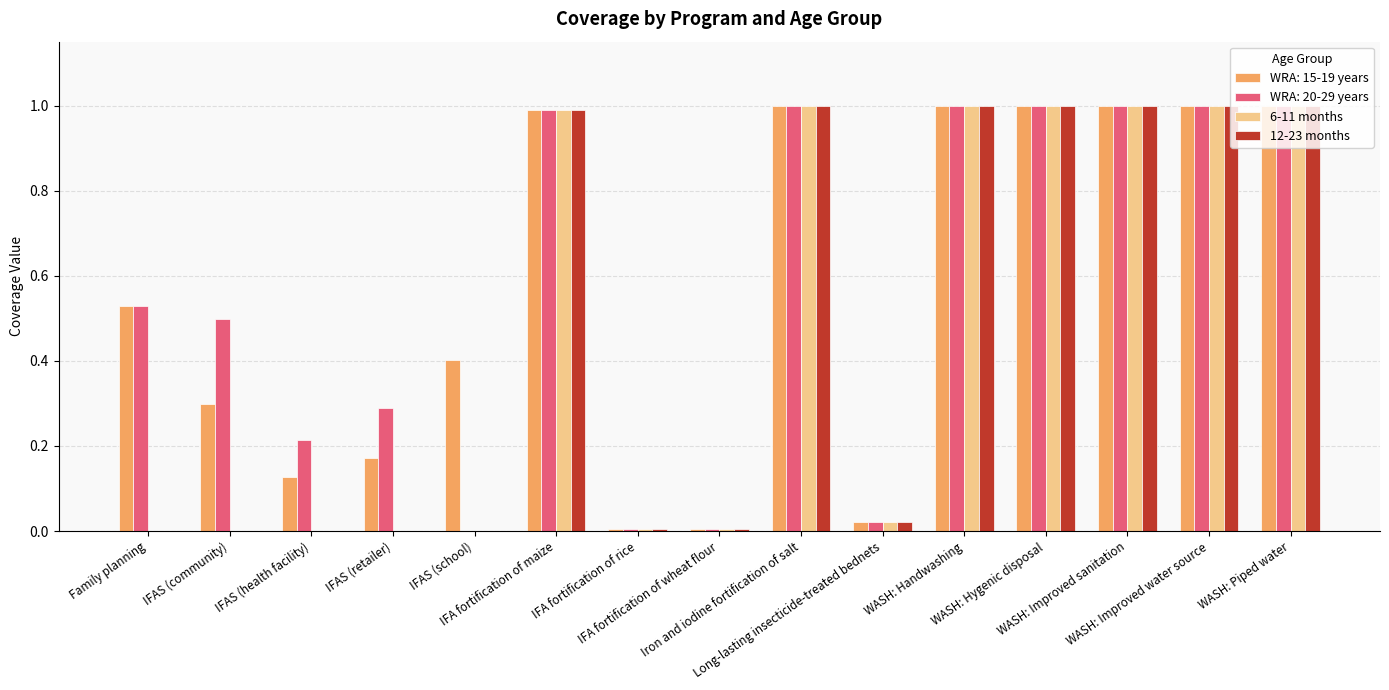

What is the maximum value for 12-23 months?

1.0